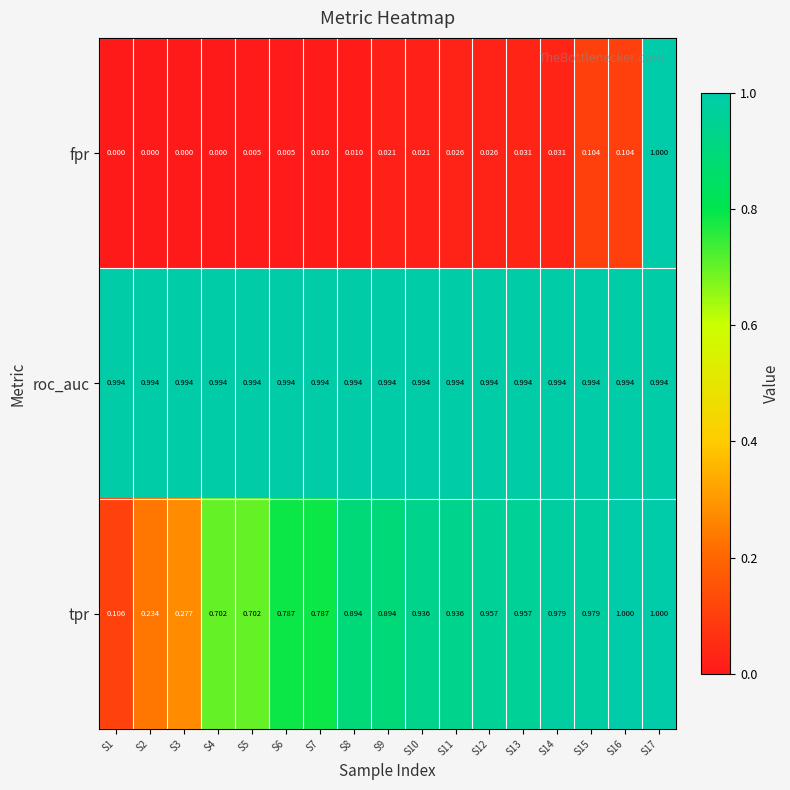

How many series are shown in this chart?

3